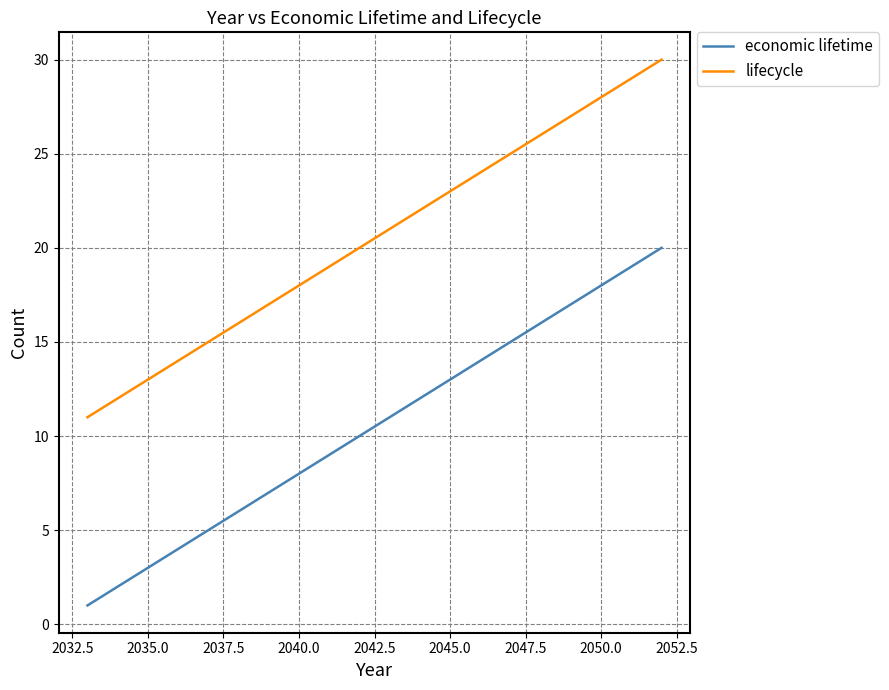

Which series has the largest total across all categories?

lifecycle